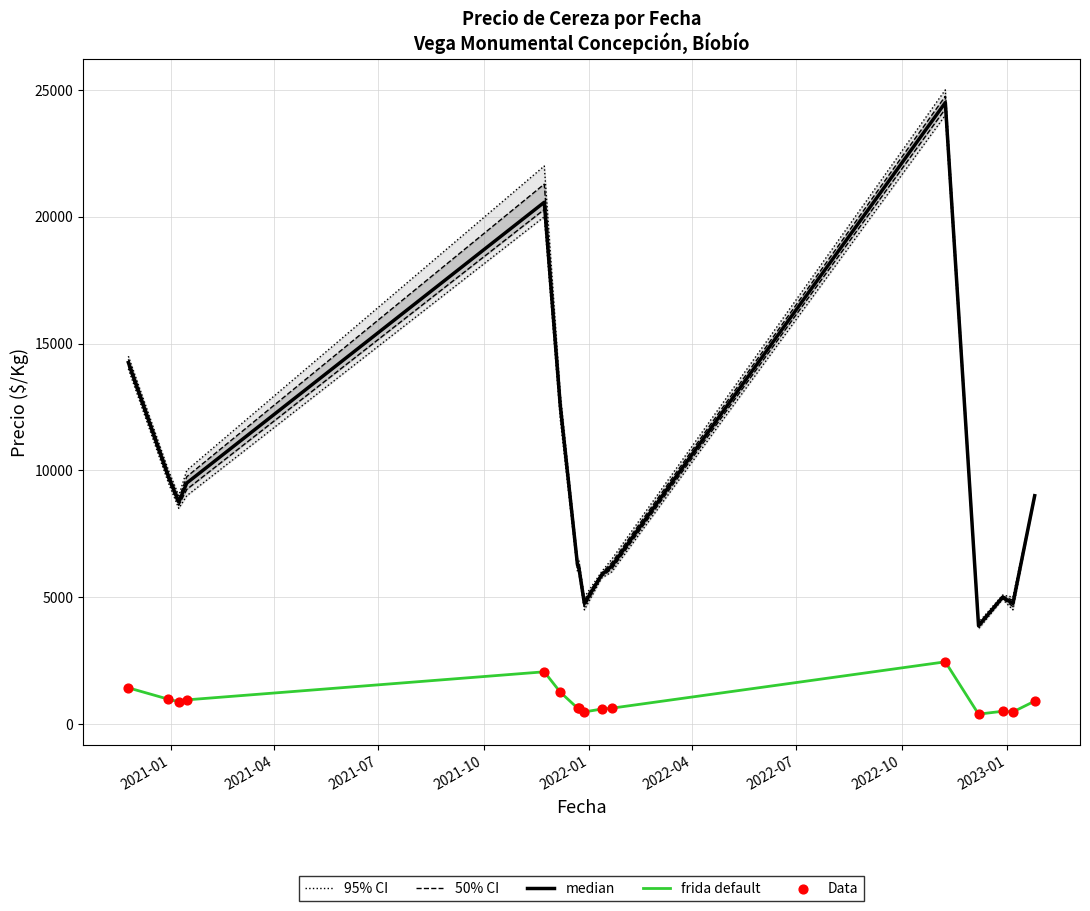

Which series has the widest spread of Y values?

95% CI